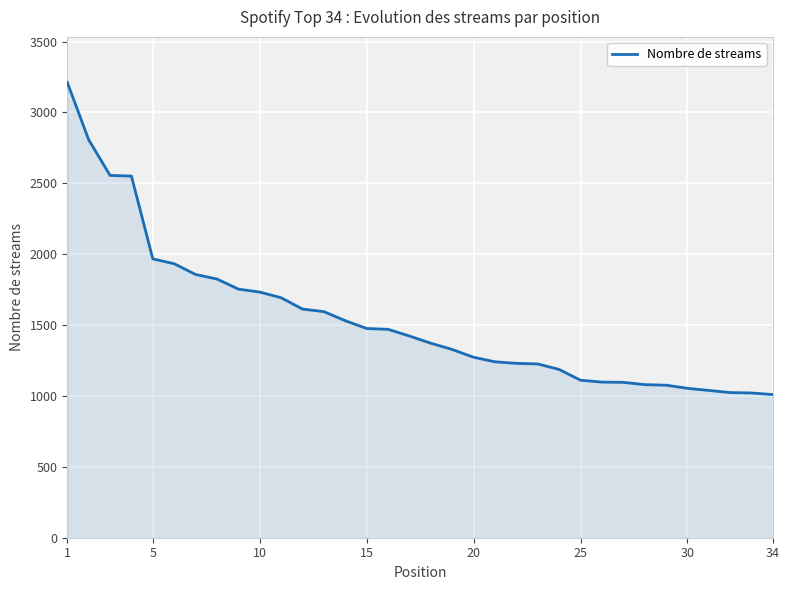

What is the difference between the maximum and minimum values?

2202